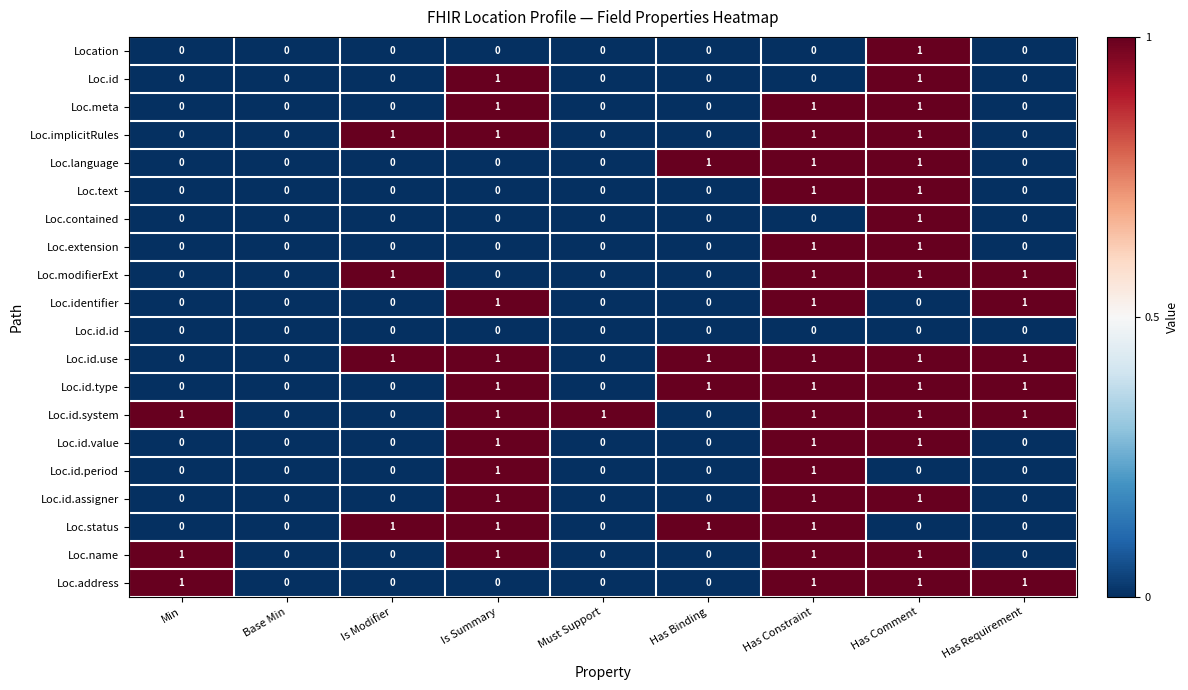

At which label does Loc.contained reach its peak?

Has Comment